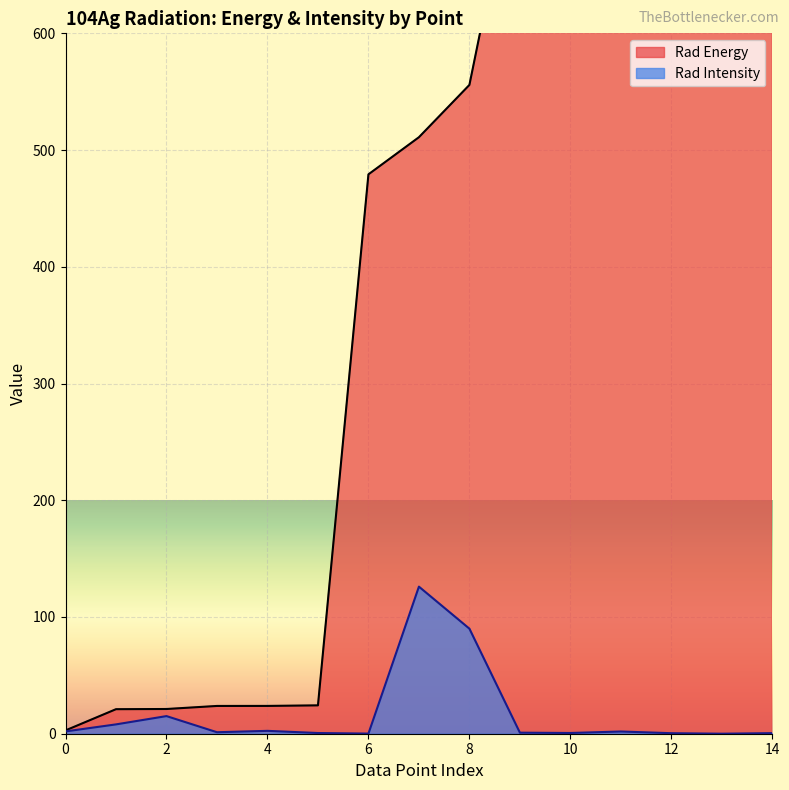

True or false: Rad Energy and Rad Intensity cross at least once.

False